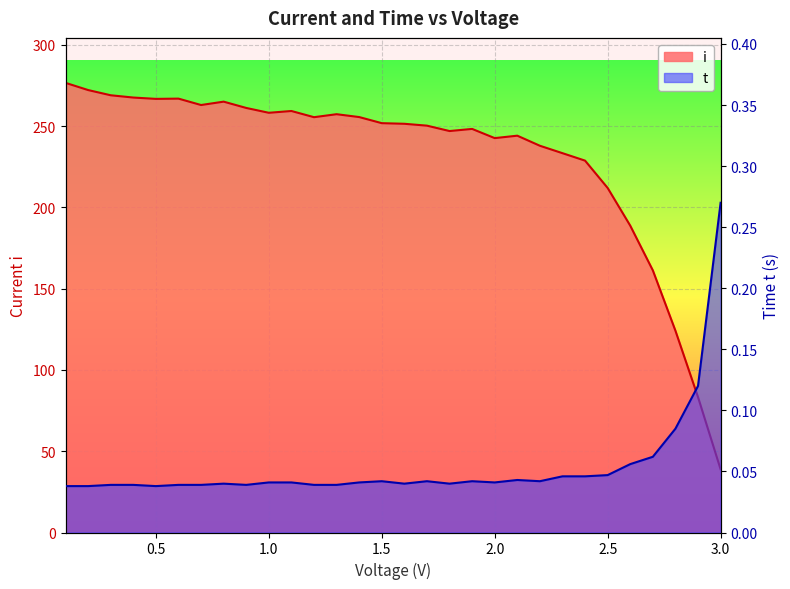

True or false: t and i cross at least once.

False